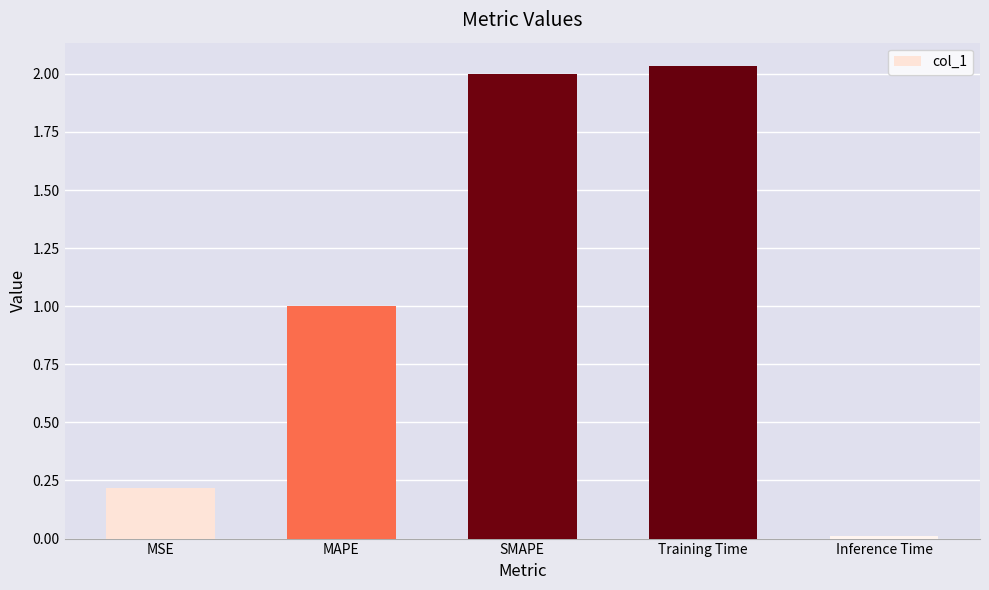

The chart shows a value of 1.3 at Training Time. True or false?

False